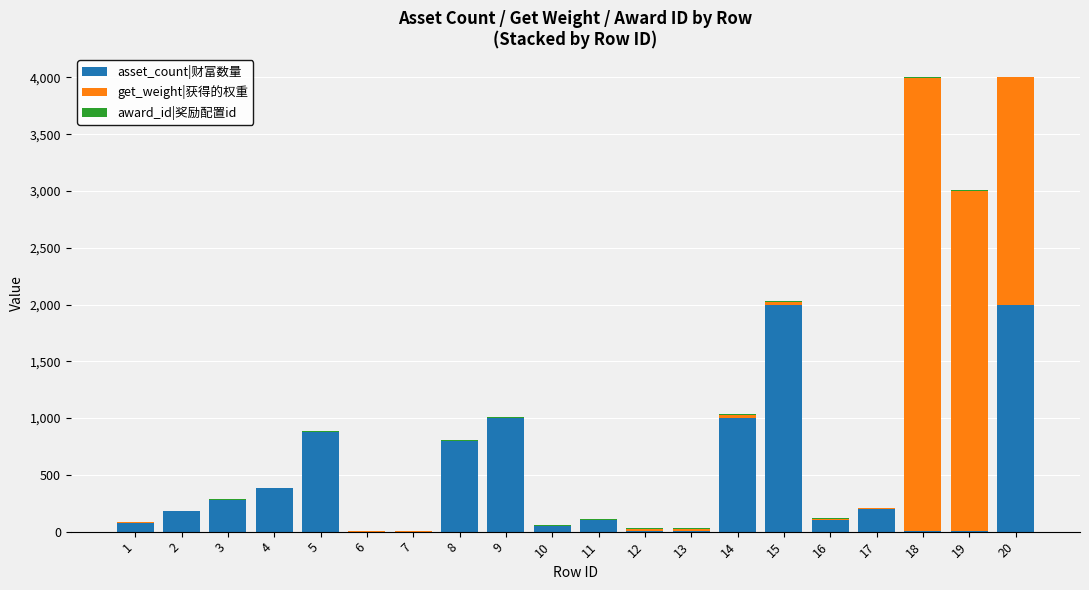

What is the sum of all asset_count|财富数量 values?

9062